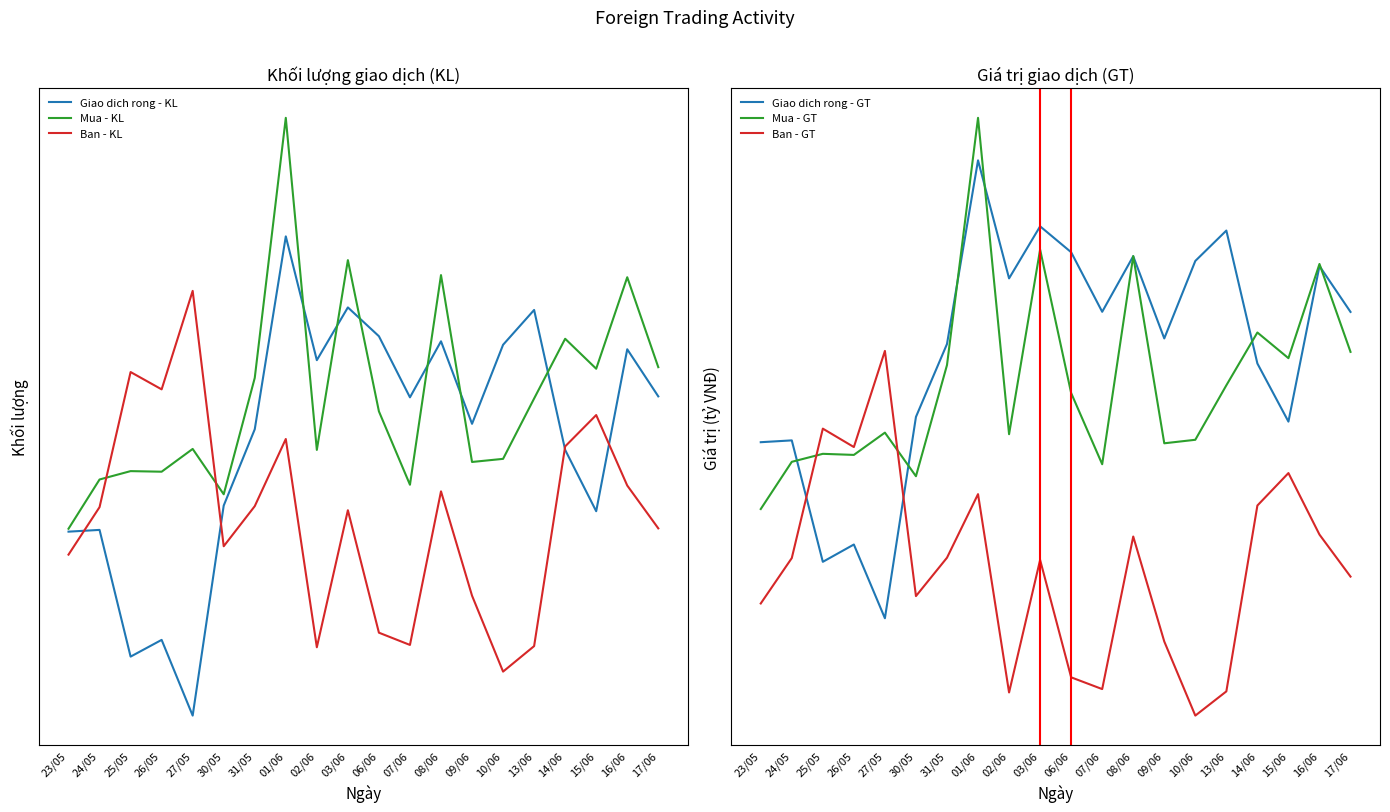

Where does the Giao dich rong - KL series first go above 142300?

01/06